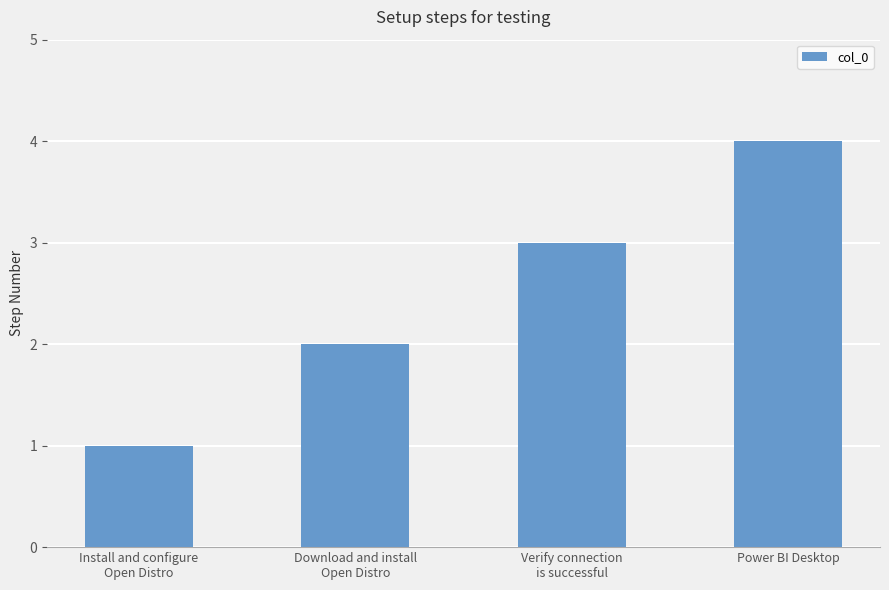

What is the value of the 1st bar from the left?

1